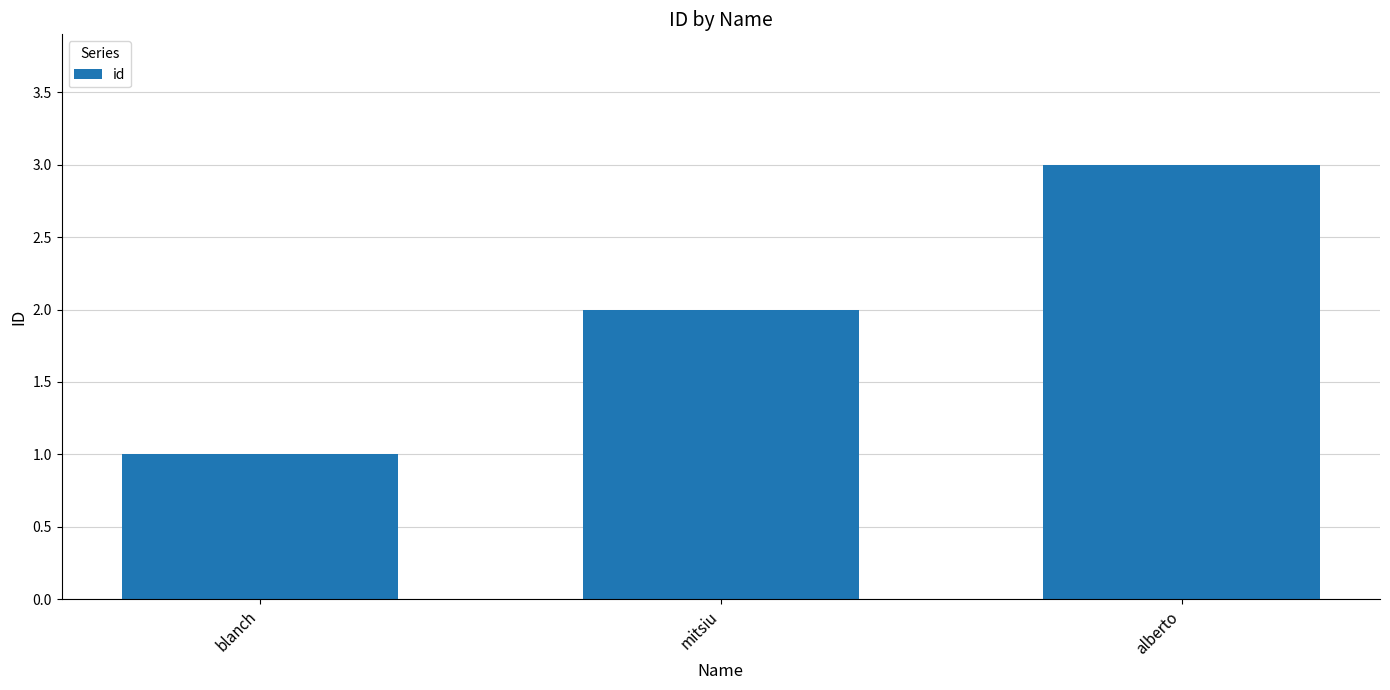

What is the sum of the values at alberto and blanch?

4